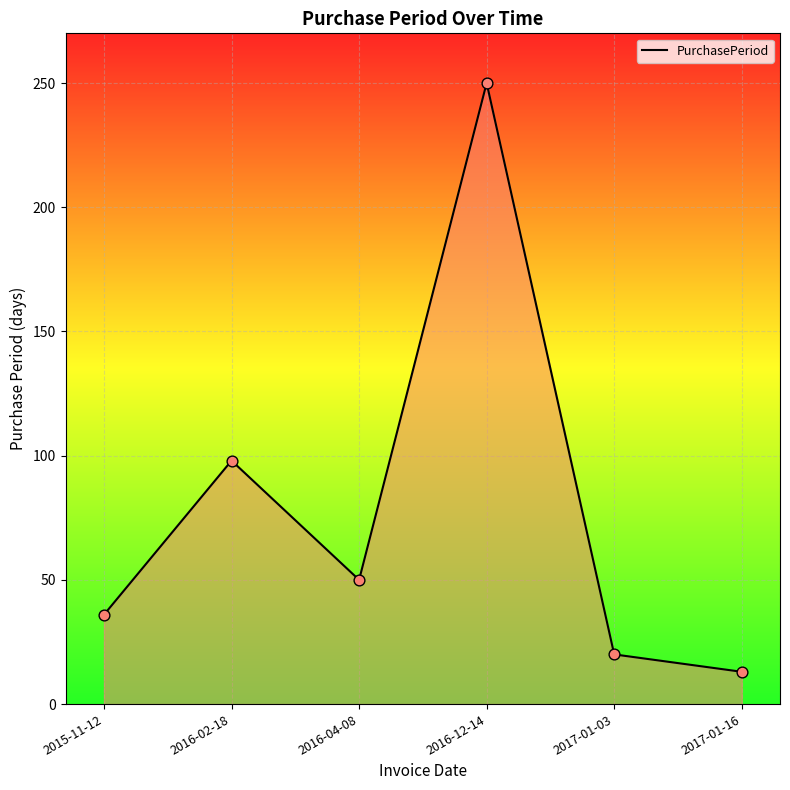

What is the change in value from 2015-11-12 to 2016-12-14?

+214